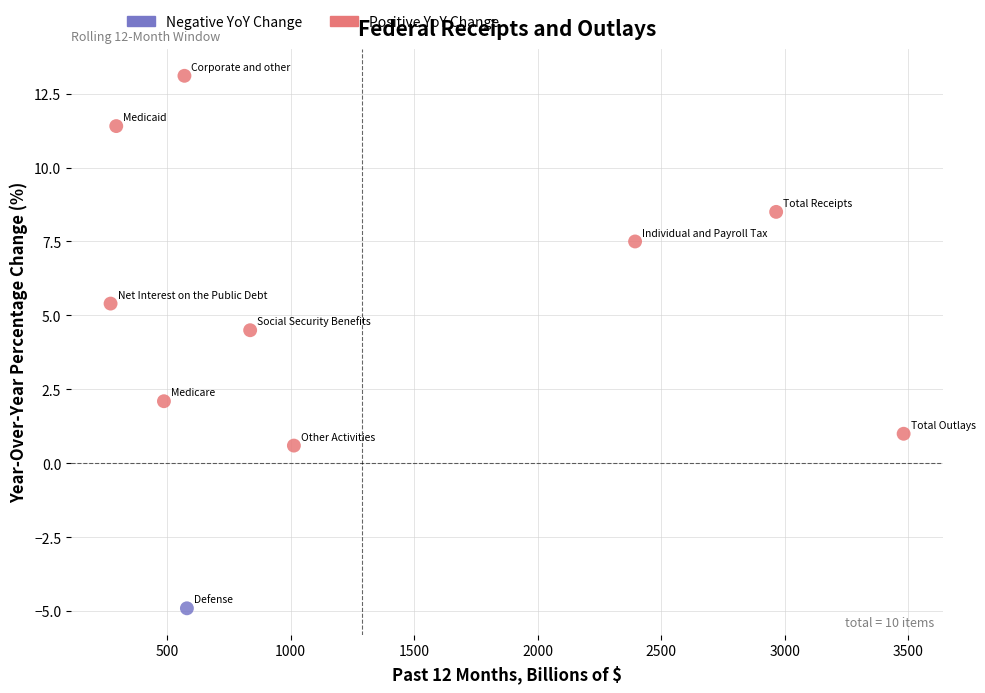

What are all the series names shown in the legend?

Negative YoY Change, Positive YoY Change